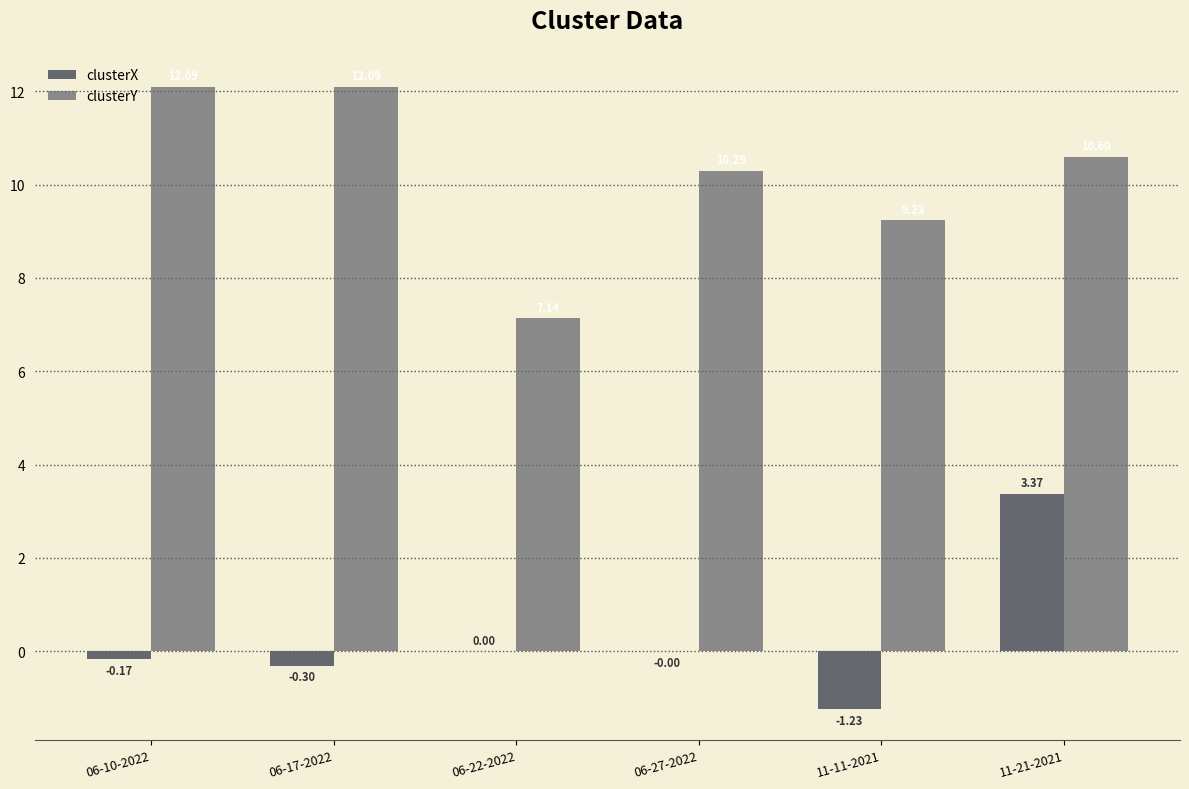

At which category is the sum across all series the highest?

11-21-2021